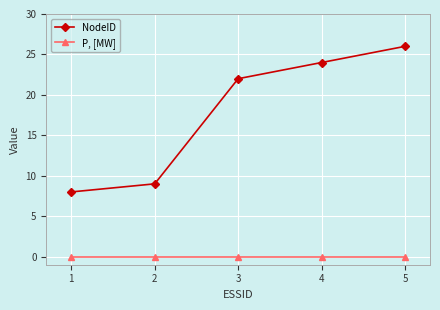

True or false: NodeID has more than 1 interior local peaks.

False